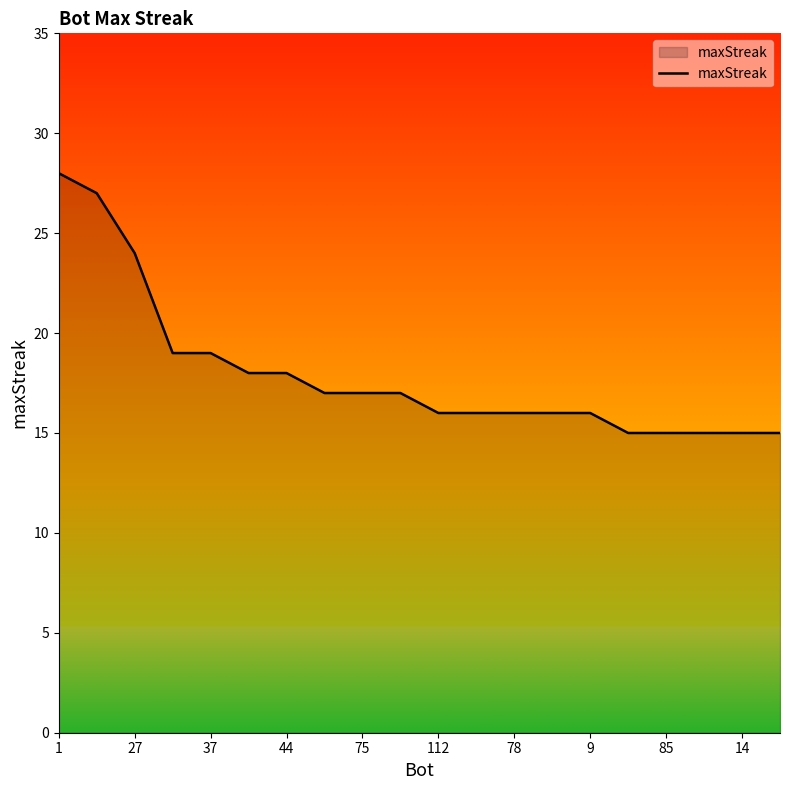

What is the minimum value shown in the chart?

15